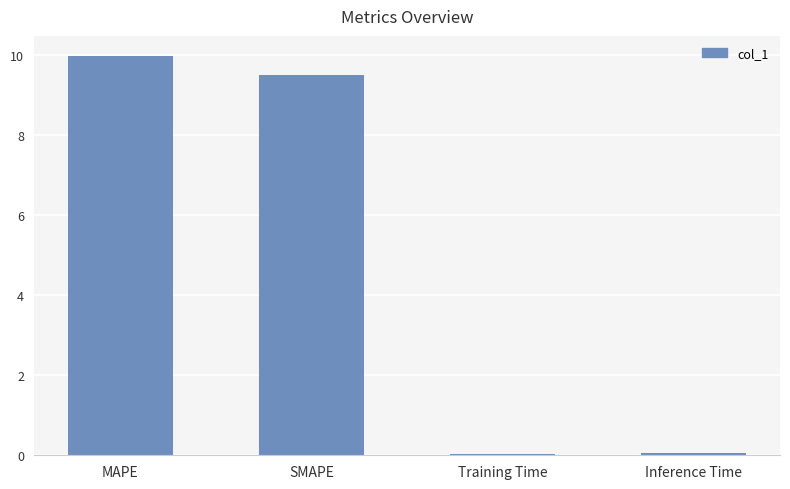

What is the label of the 3rd bar from the left?

Training Time